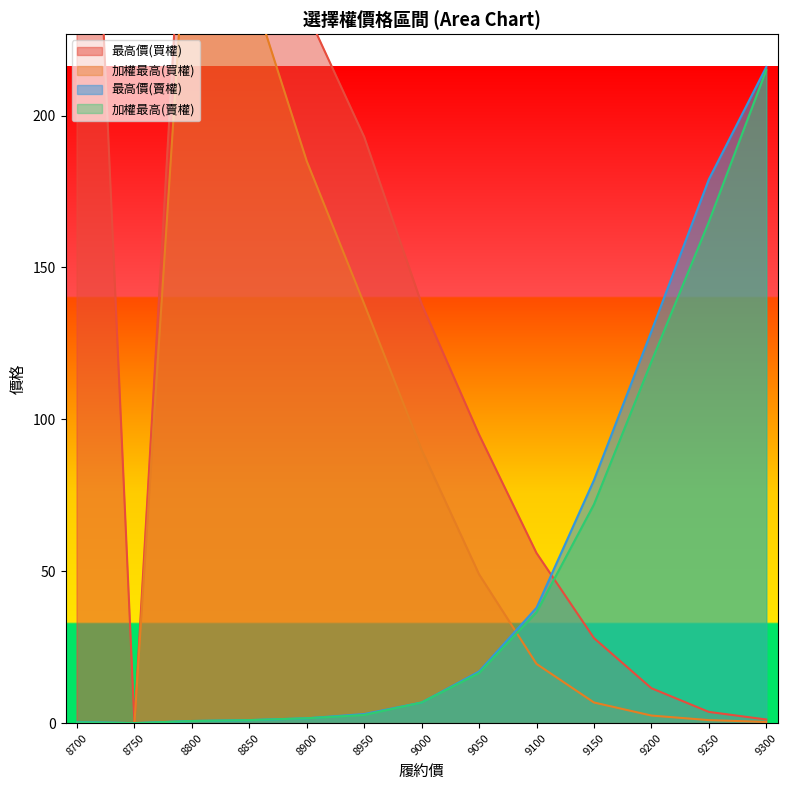

Which category has the highest value in the 加權最高(賣權) series?

9300